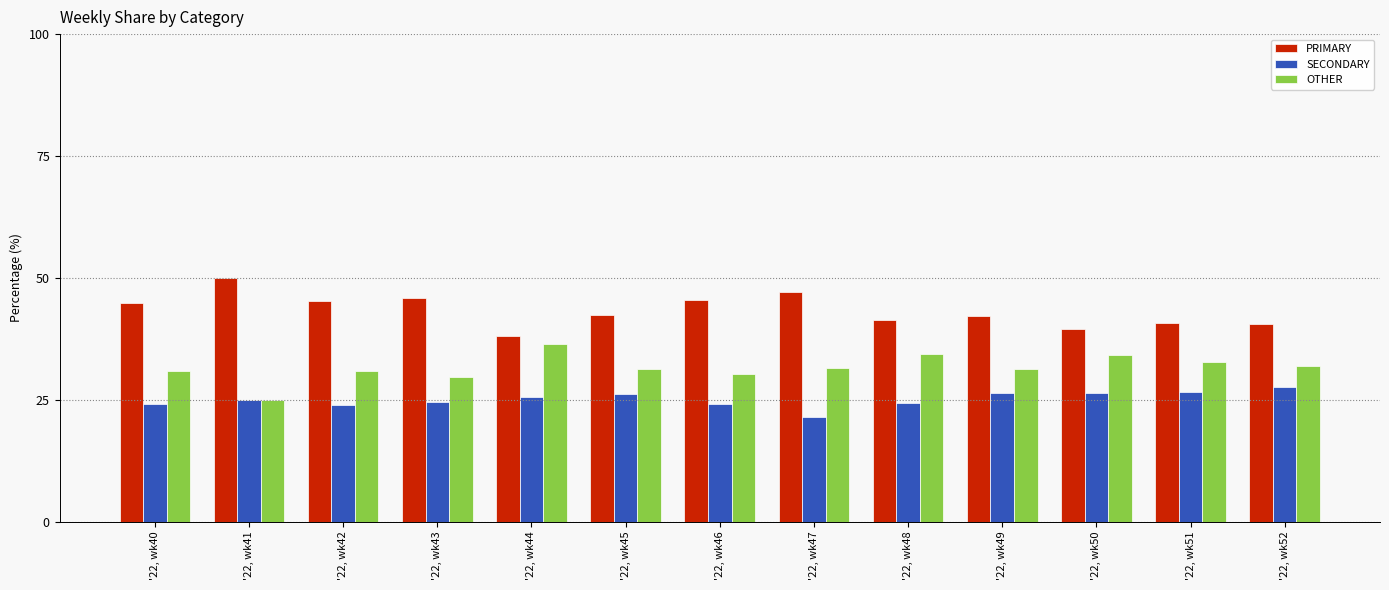

Is the value of SECONDARY at '22, wk51 greater than the value of PRIMARY at '22, wk48?

No